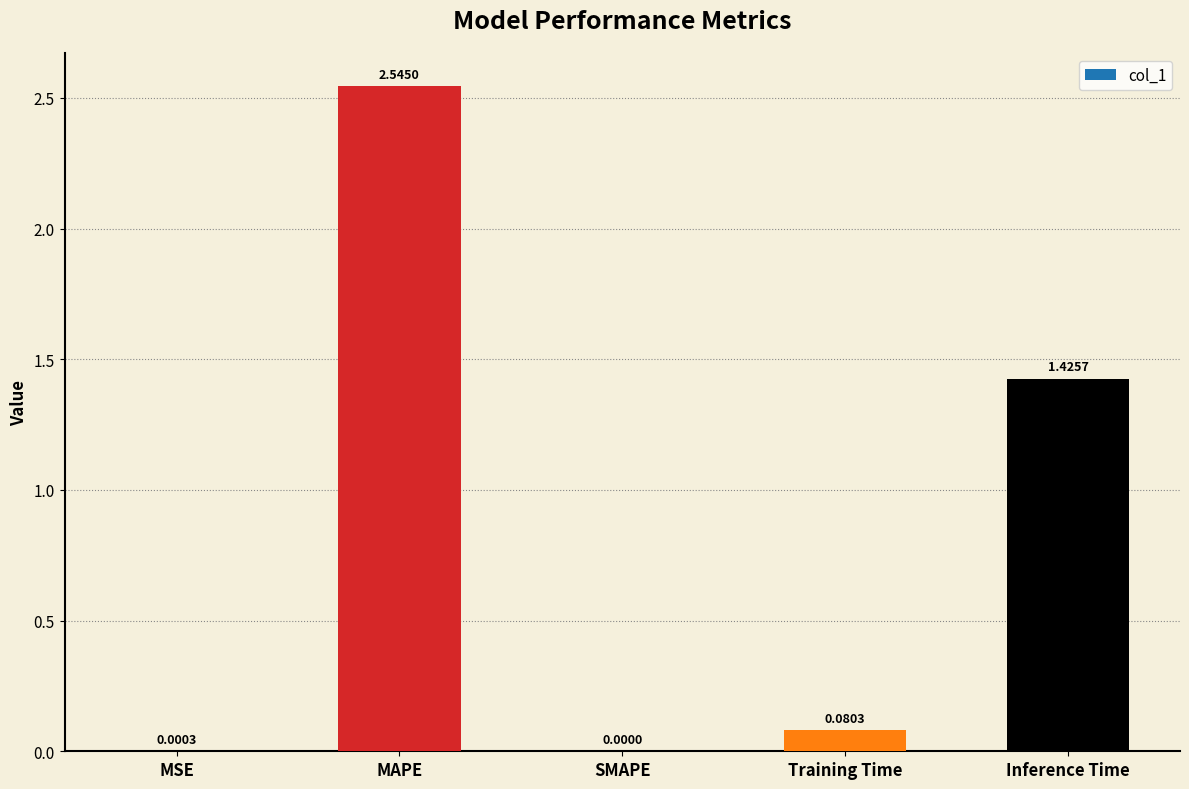

Where is the data nearest to the value 1?

Inference Time